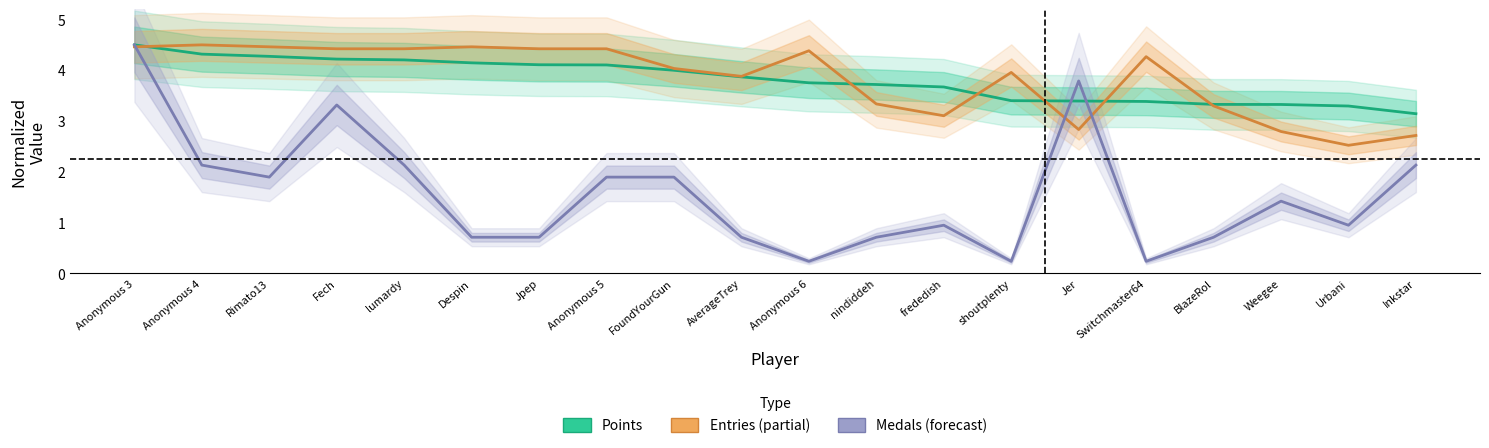

After their last crossing, which series has the higher values: Entries or Medals?

Entries